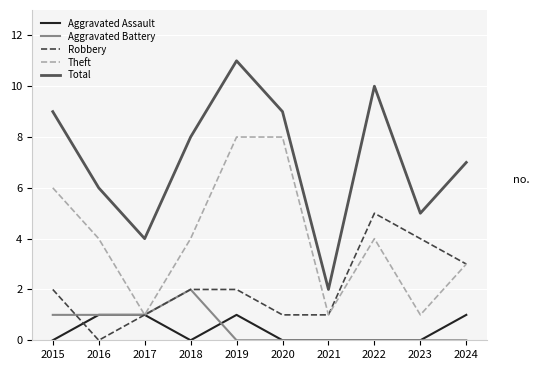

What is the approximate value of Aggravated Assault at 2024?

1